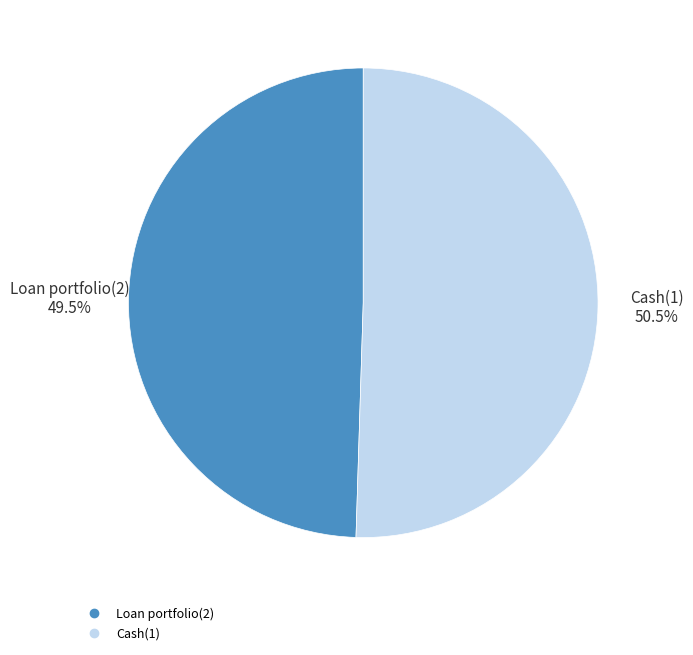

Which has a higher value, Cash(1) or Loan portfolio(2)?

Cash(1)